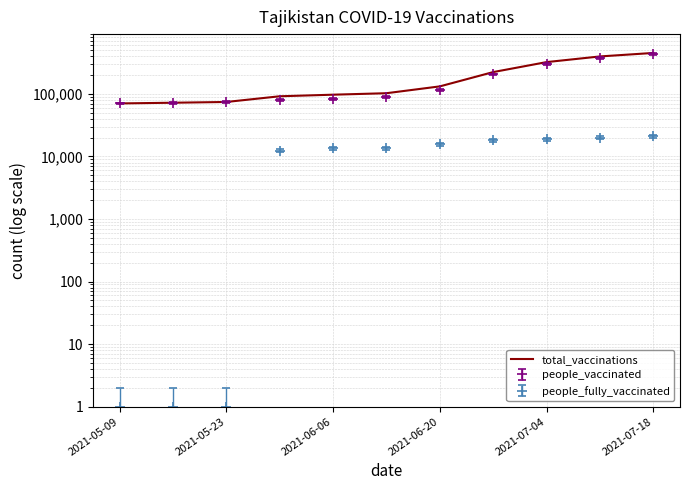

How many data points are less than 102711?

5